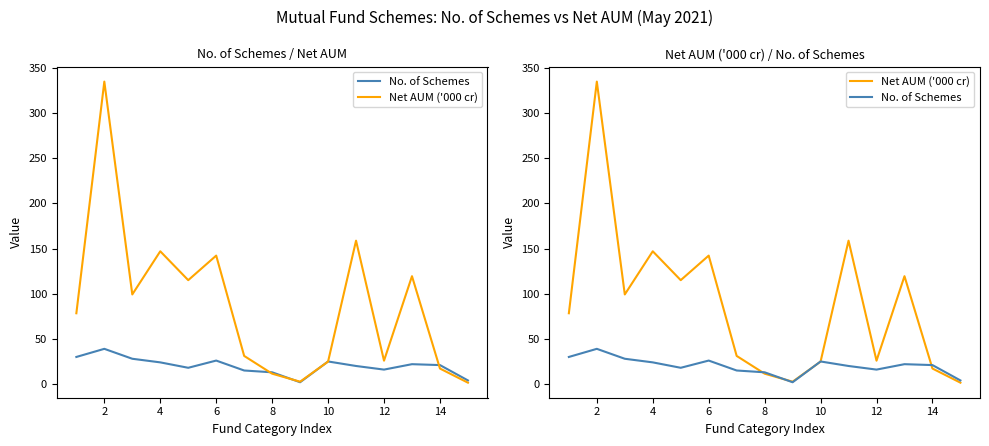

At which category does Net AUM ('000 cr) reach its first local peak?

2